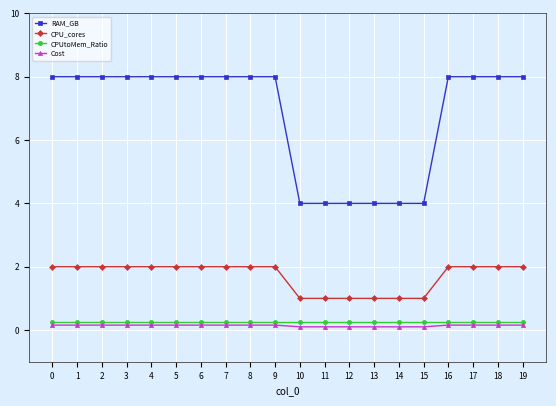

Which series changed the most between 11 and 18?

RAM_GB